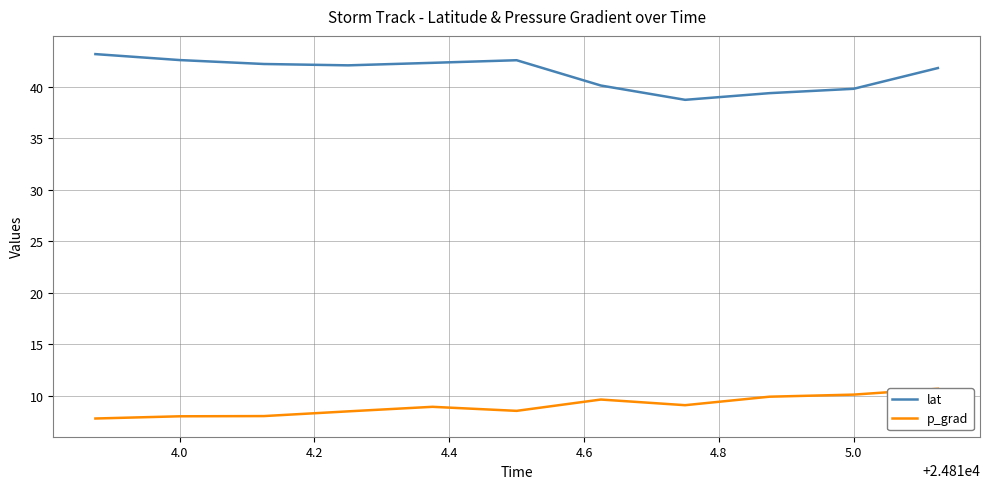

What is the highest value of the lat series?

43.1